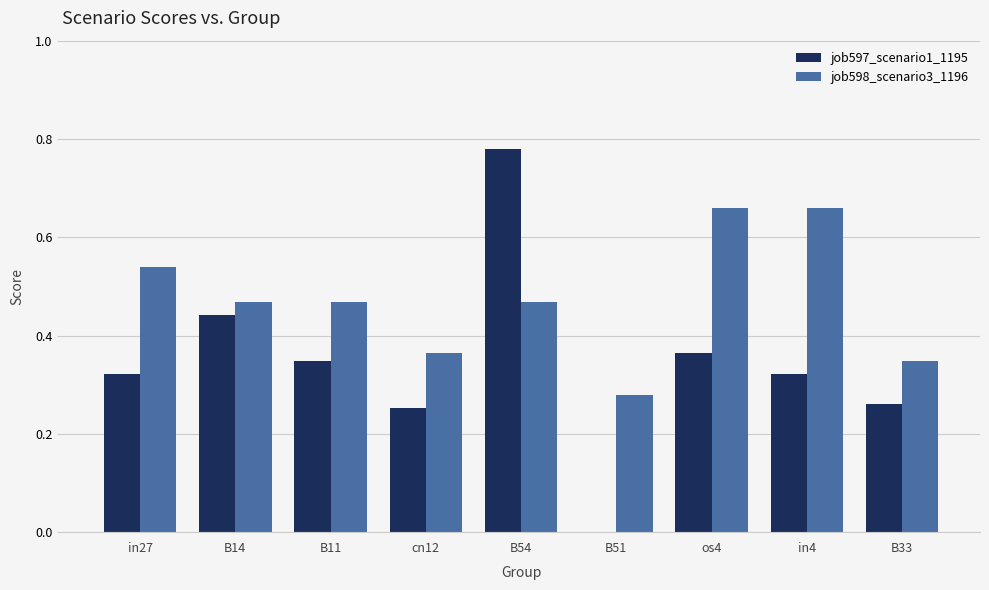

Which series has the largest total across all categories?

job598_scenario3_1196